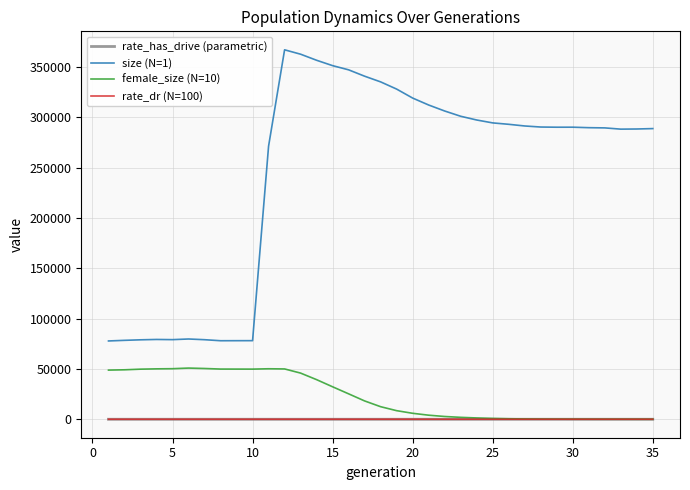

Which series has the widest spread of values?

size (N=1)